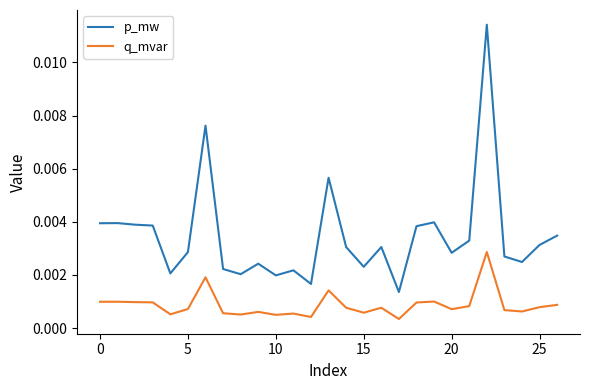

List the series in order of their overall mean, highest first.

p_mw, q_mvar